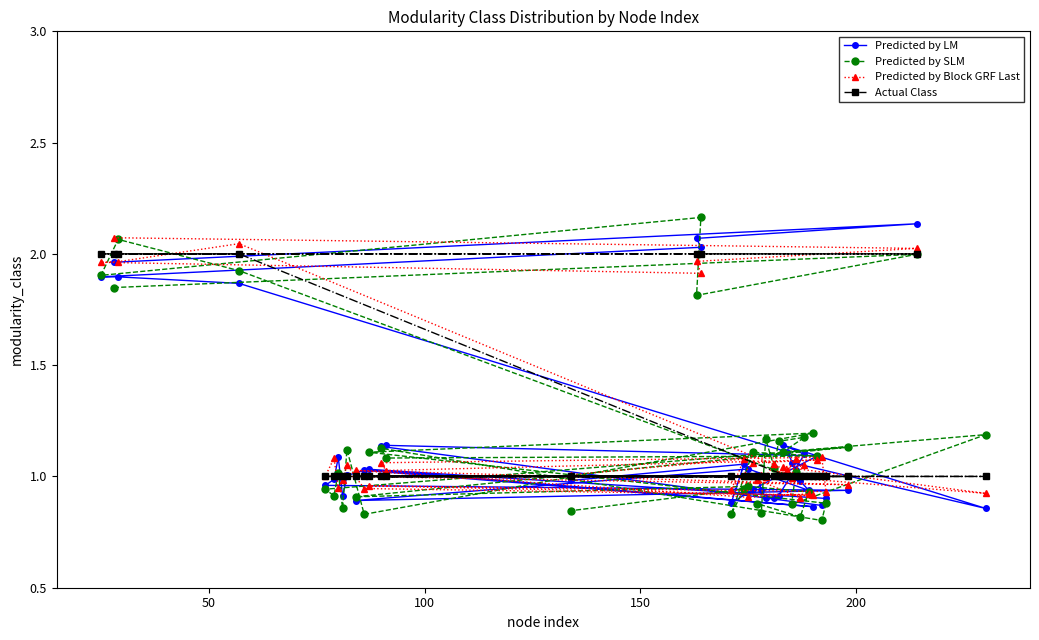

What are all the series names shown in the legend?

Predicted by LM, Predicted by SLM, Predicted by Block GRF Last, Actual Class